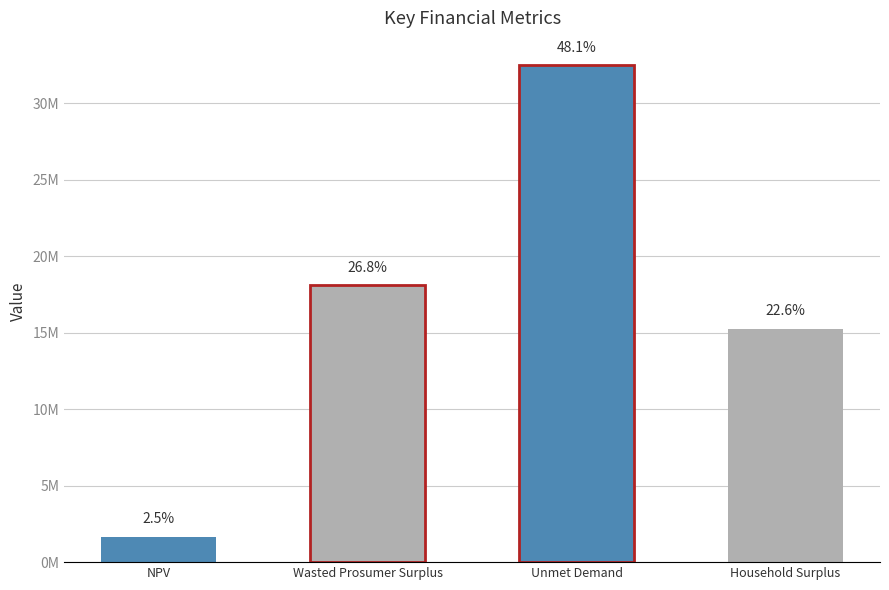

At which category does the chart reach its peak across all series?

Unmet Demand